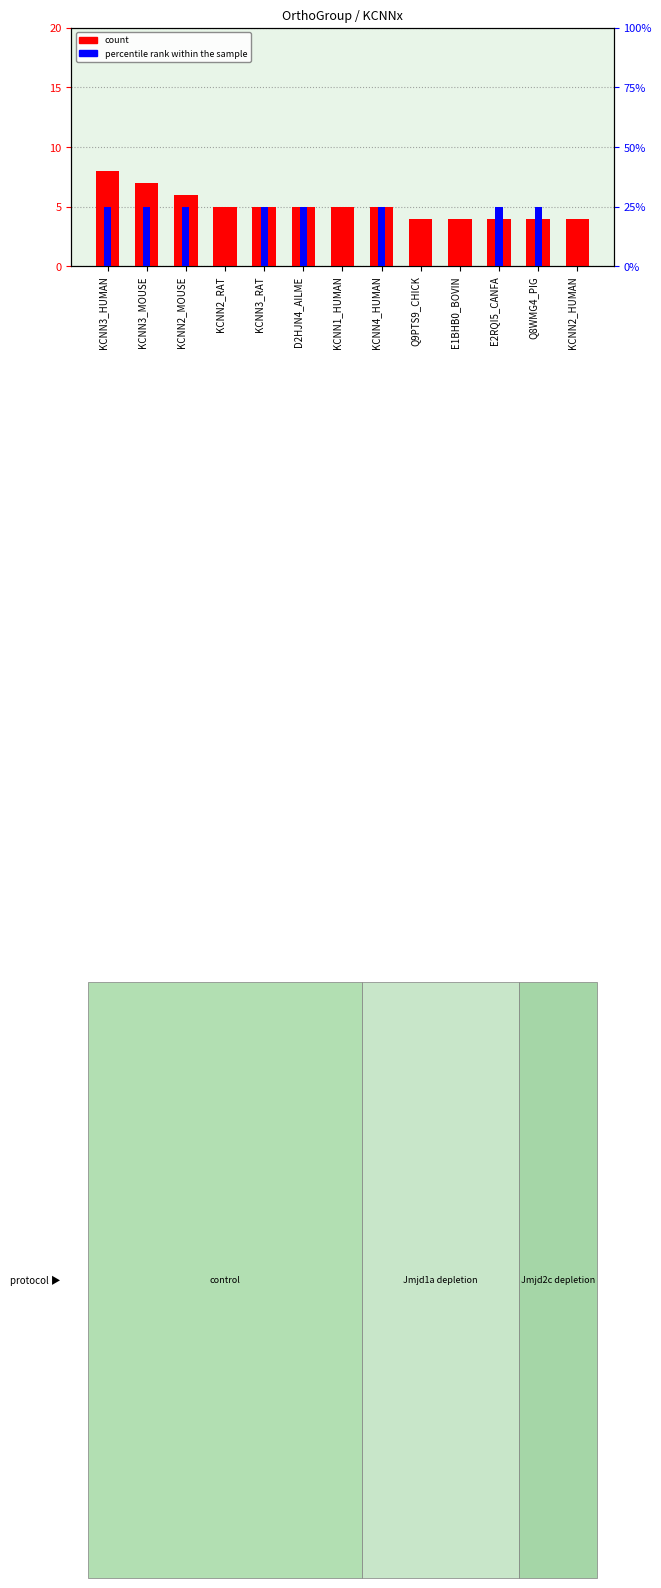

True or false: count has a value of 5 at D2HJN4_AILME.

True